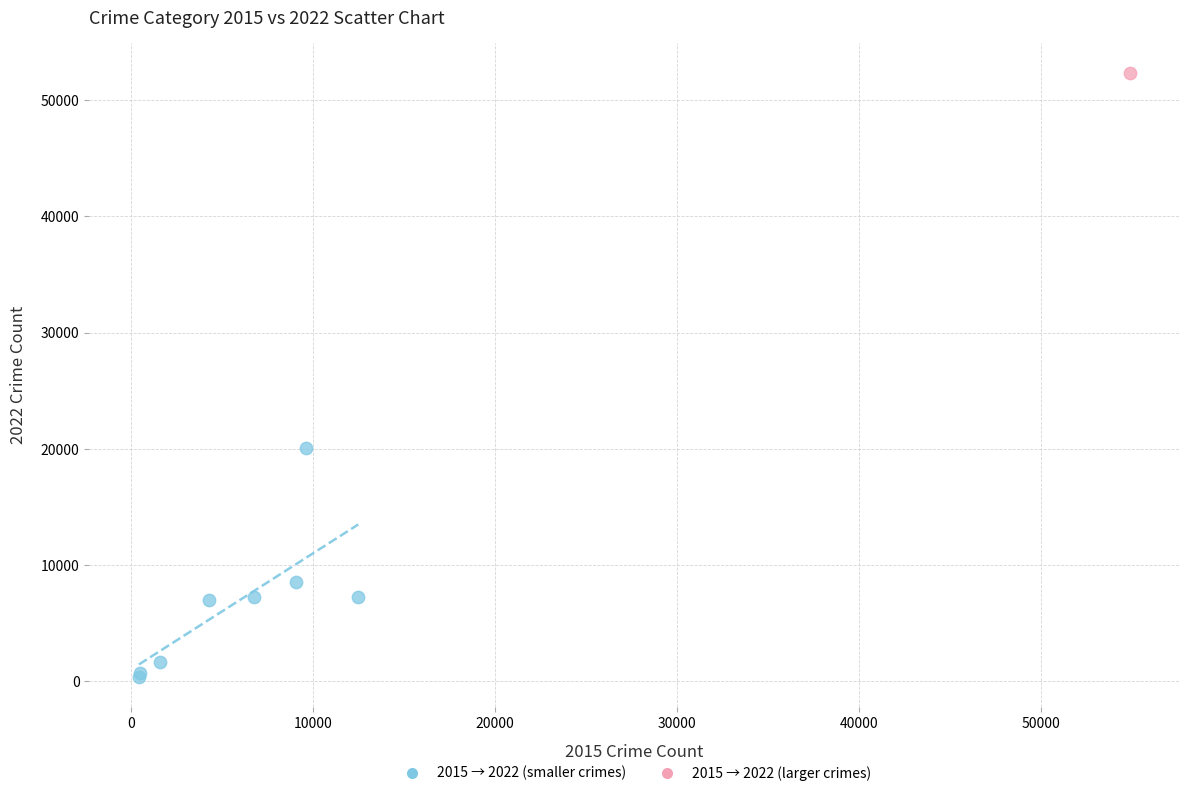

What are all the series names shown in the legend?

2015 → 2022 (smaller crimes), 2015 → 2022 (larger crimes)